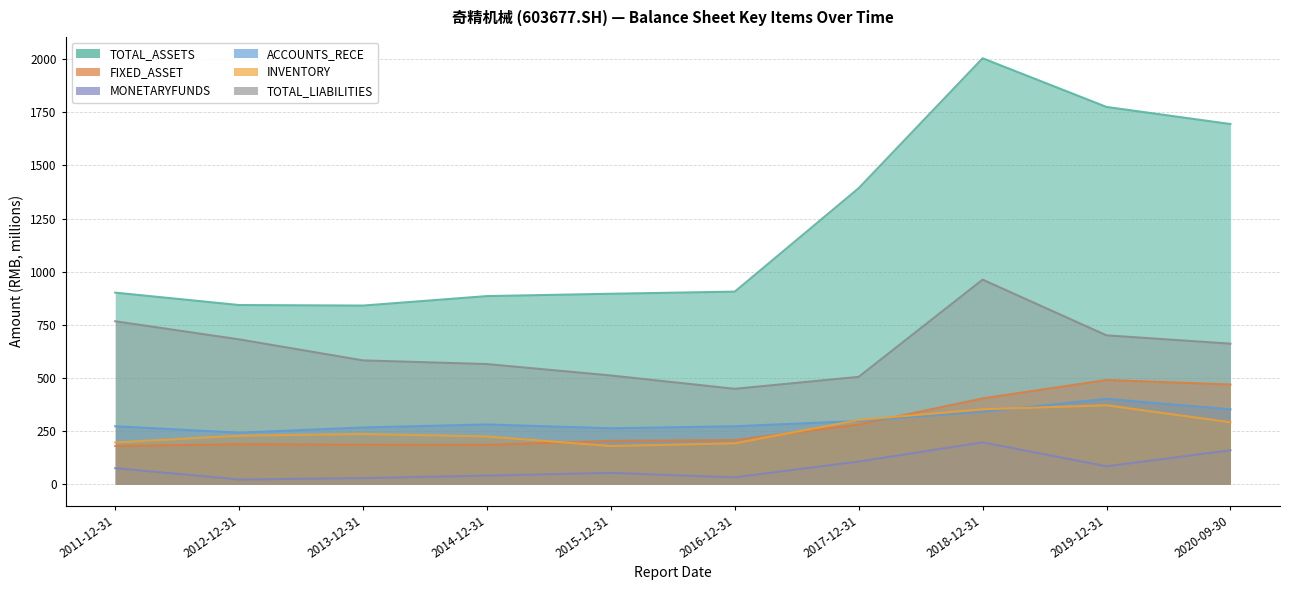

True or false: INVENTORY and TOTAL_LIABILITIES cross at least once.

False